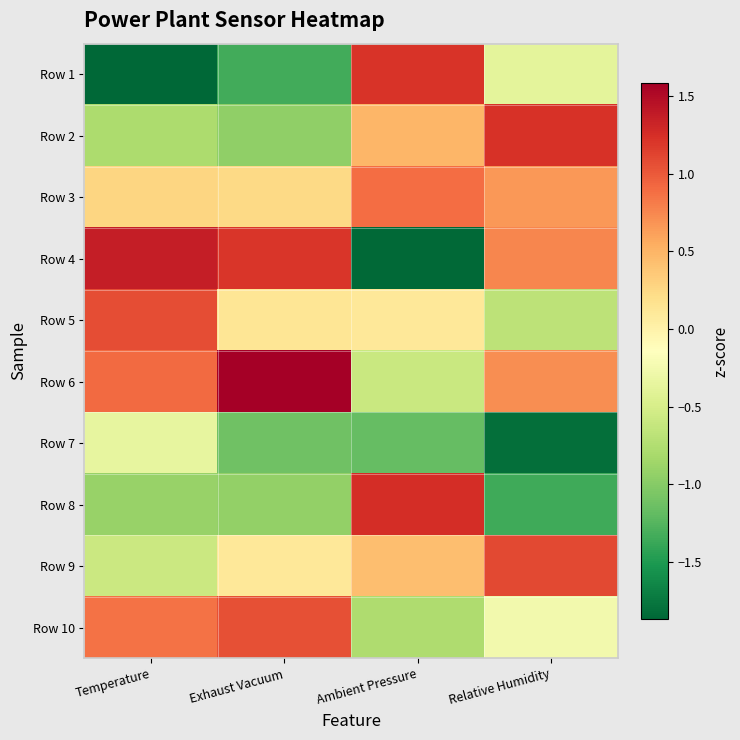

At how many categories does at least one series exceed 0?

4